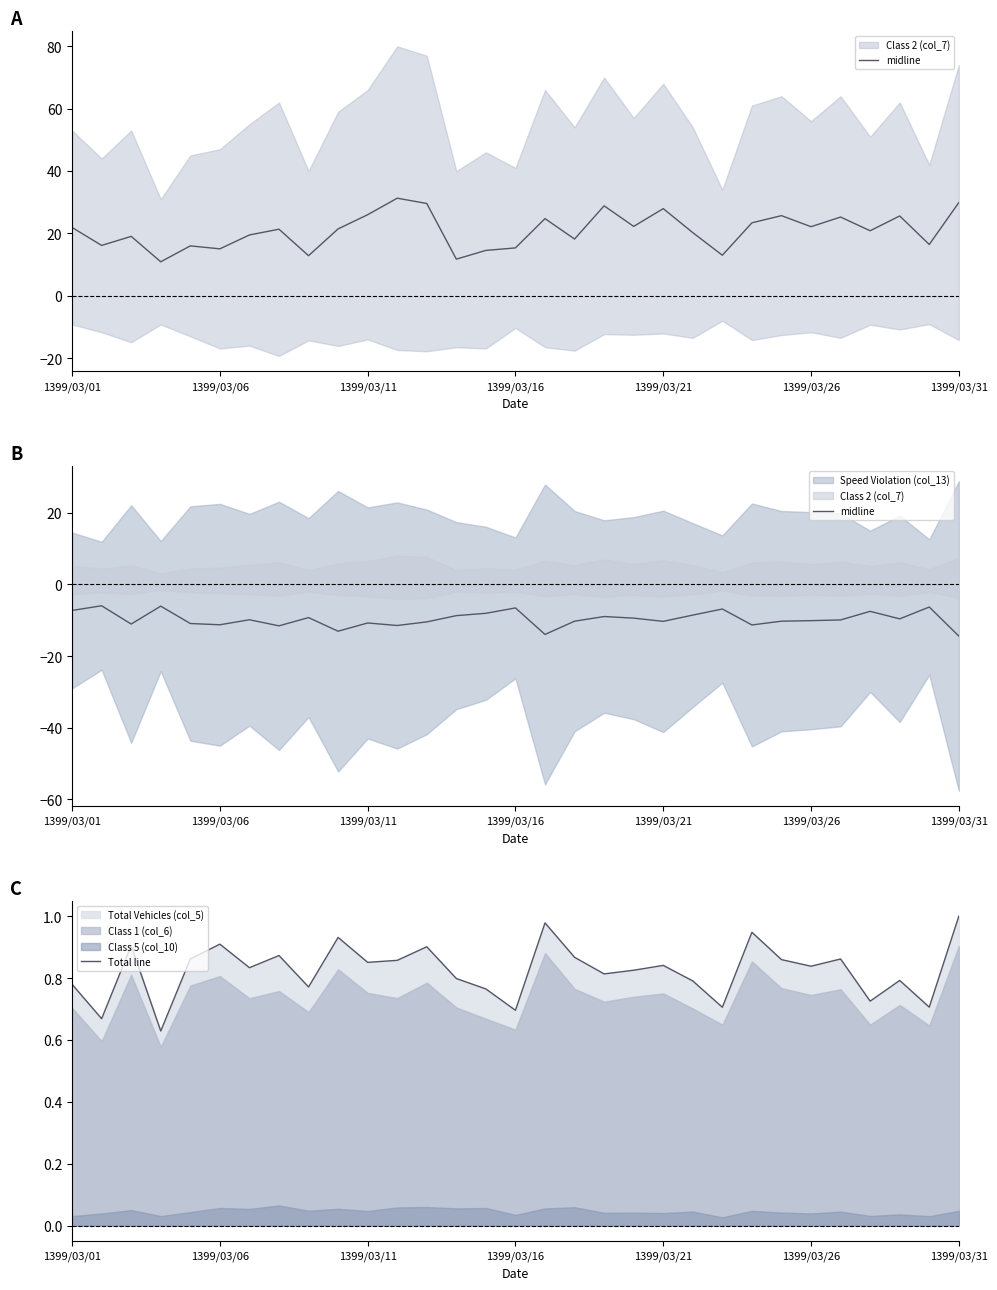

What position from the right is 23?

8